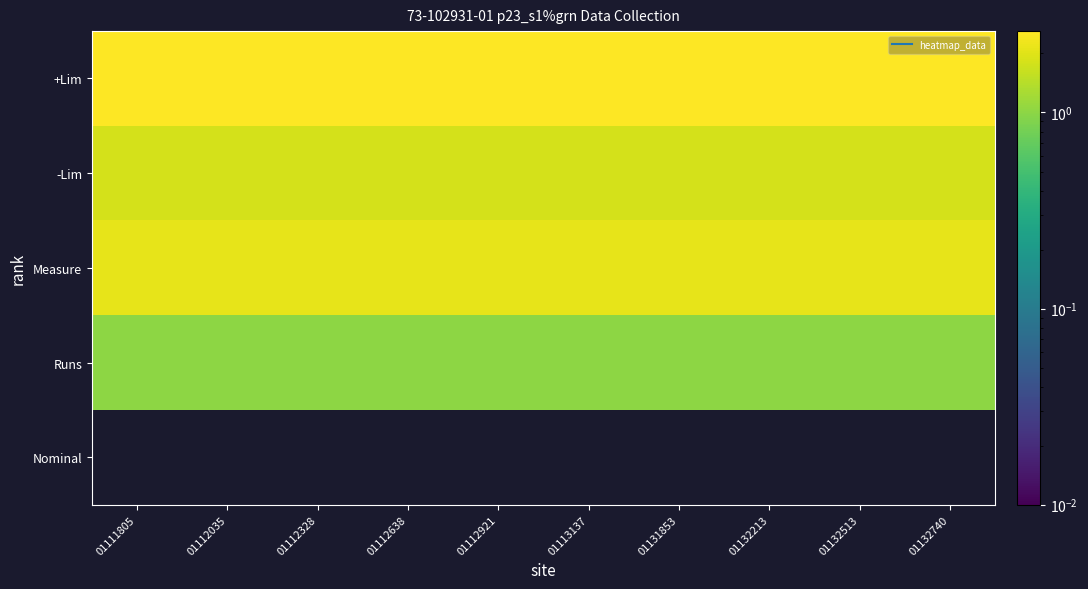

Reading left to right, what are all the values shown in this chart?

+Lim: 01111805=2.6	01112035=2.6	01112328=2.6	01112638=2.6	01112921=2.6	01113137=2.6	01131853=2.6	01132213=2.6	01132513=2.6	01132740=2.6
-Lim: 01111805=1.8	01112035=1.8	01112328=1.8	01112638=1.8	01112921=1.8	01113137=1.8	01131853=1.8	01132213=1.8	01132513=1.8	01132740=1.8
Measure: 01111805=2.1	01112035=2.1	01112328=2.1	01112638=2.1	01112921=2.1	01113137=2.1	01131853=2.1	01132213=2.1	01132513=2.1	01132740=2.1
Runs: 01111805=1.0	01112035=1.0	01112328=1.0	01112638=1.0	01112921=1.0	01113137=1.0	01131853=1.0	01132213=1.0	01132513=1.0	01132740=1.0
Nominal: 01111805=0.0	01112035=0.0	01112328=0.0	01112638=0.0	01112921=0.0	01113137=0.0	01131853=0.0	01132213=0.0	01132513=0.0	01132740=0.0